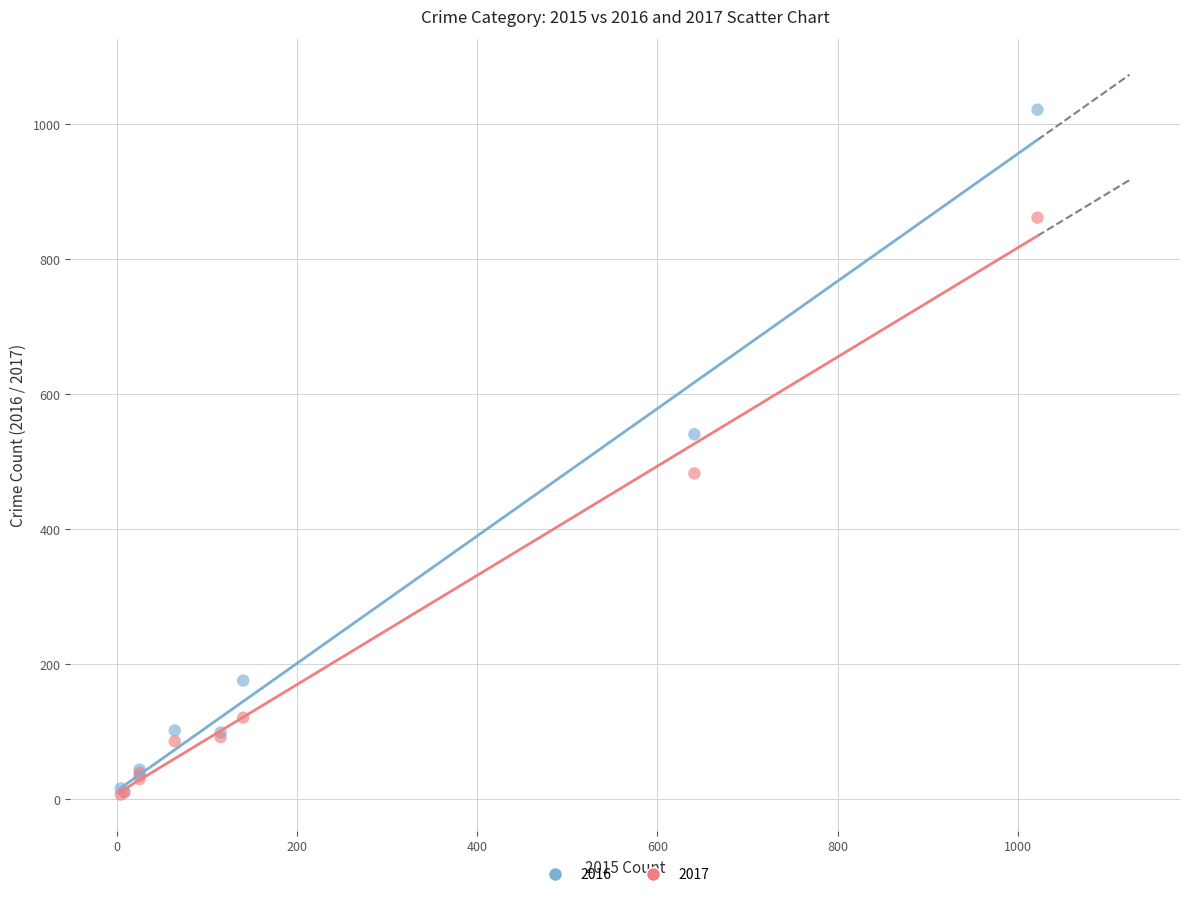

Which series has the largest Y range (max minus min)?

2016